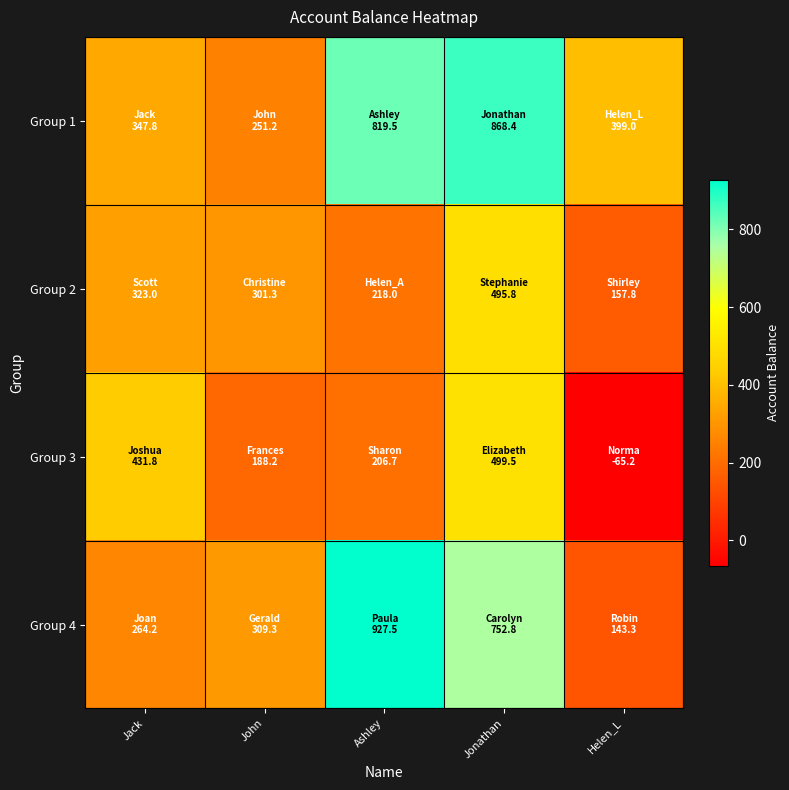

At Ashley, list the series in order from largest to smallest.

Group 4, Group 1, Group 2, Group 3